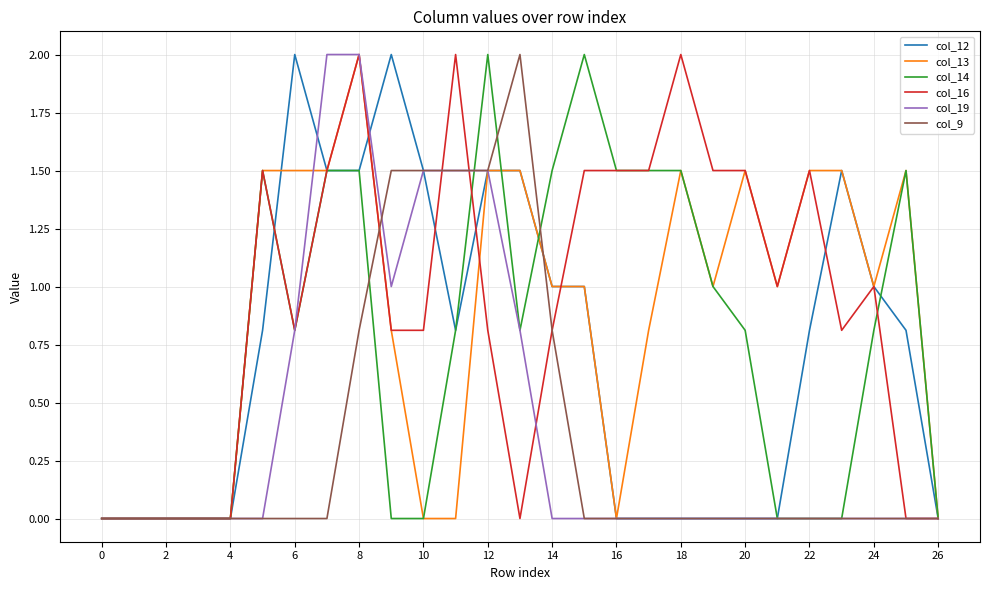

What is the difference between the second highest and minimum values in the col_16 series?

2.0